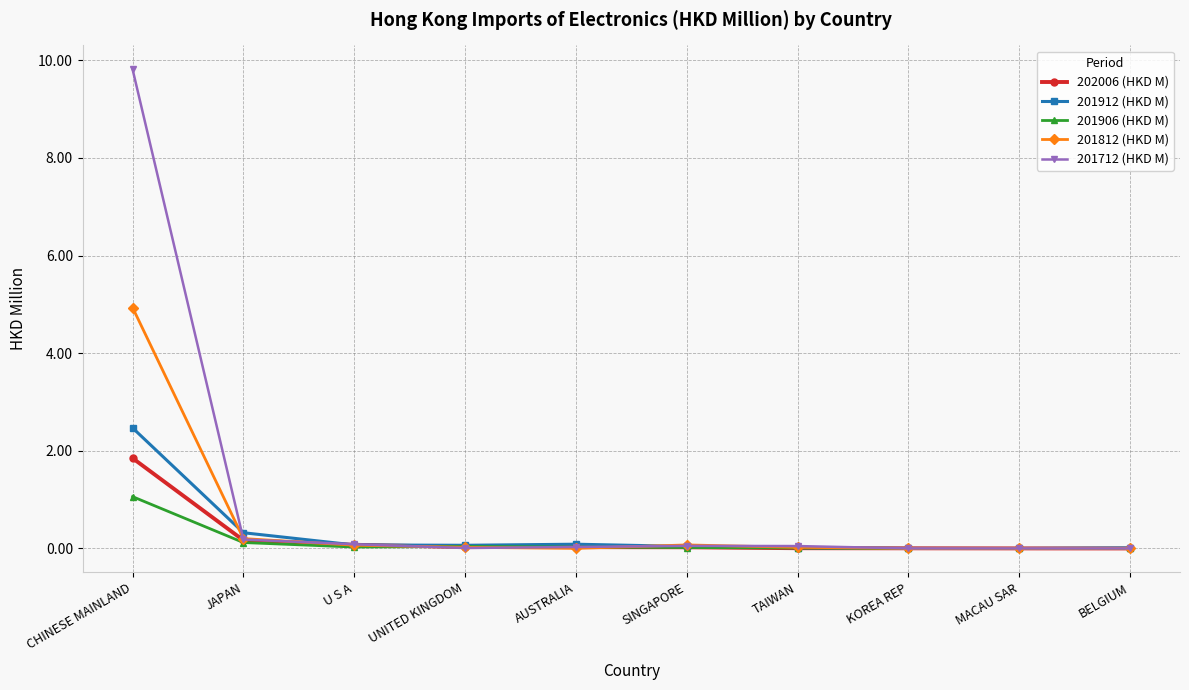

What is the sum of the 201912 (HKD M) values at CHINESE MAINLAND and U S A?

2.5